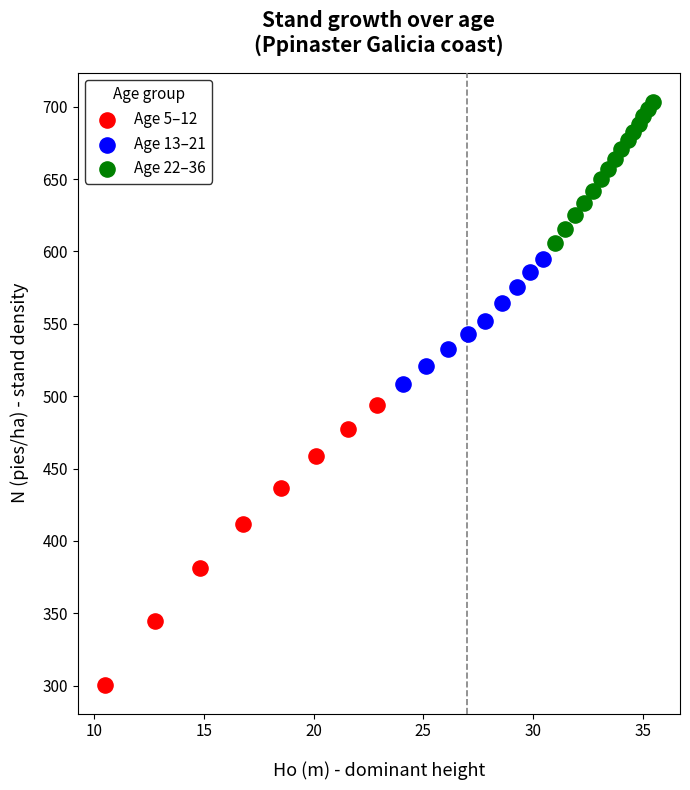

Which series has the largest Y range (max minus min)?

Age 5–12